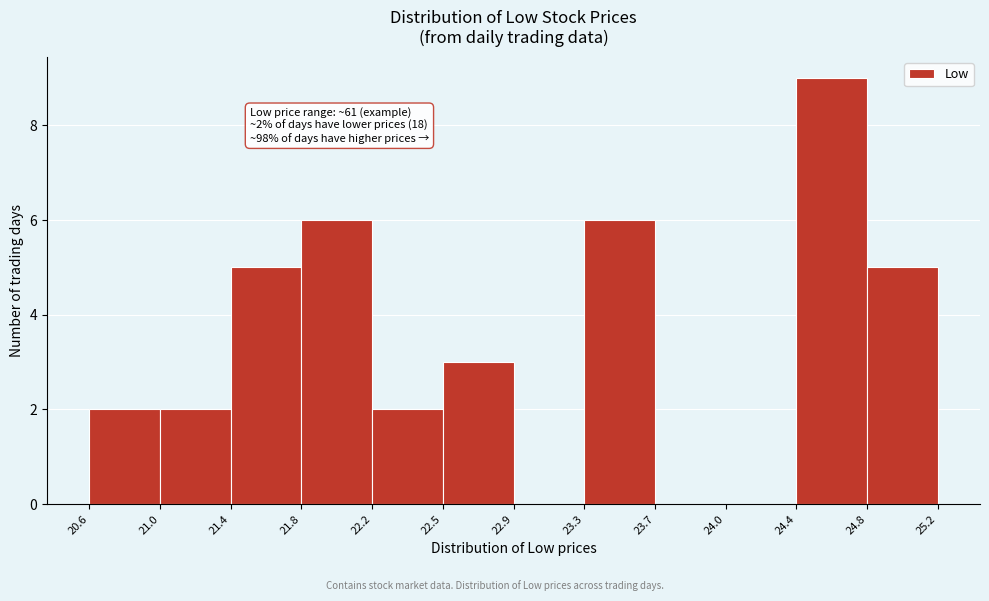

Which range on the x-axis has the tallest bar?

24.4 to 24.8